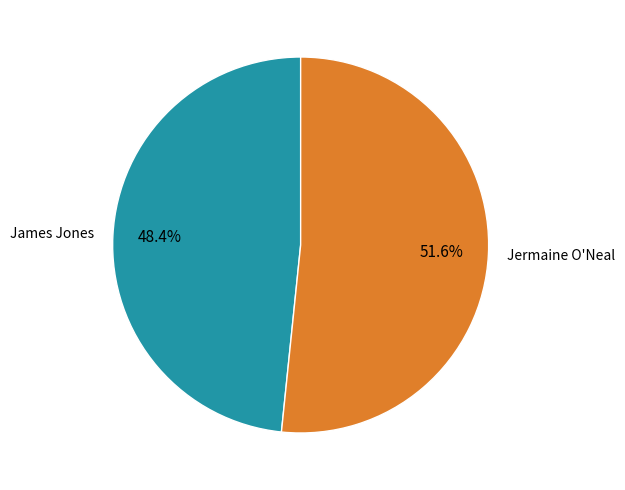

What is the largest slice in the pie chart?

Jermaine O'Neal